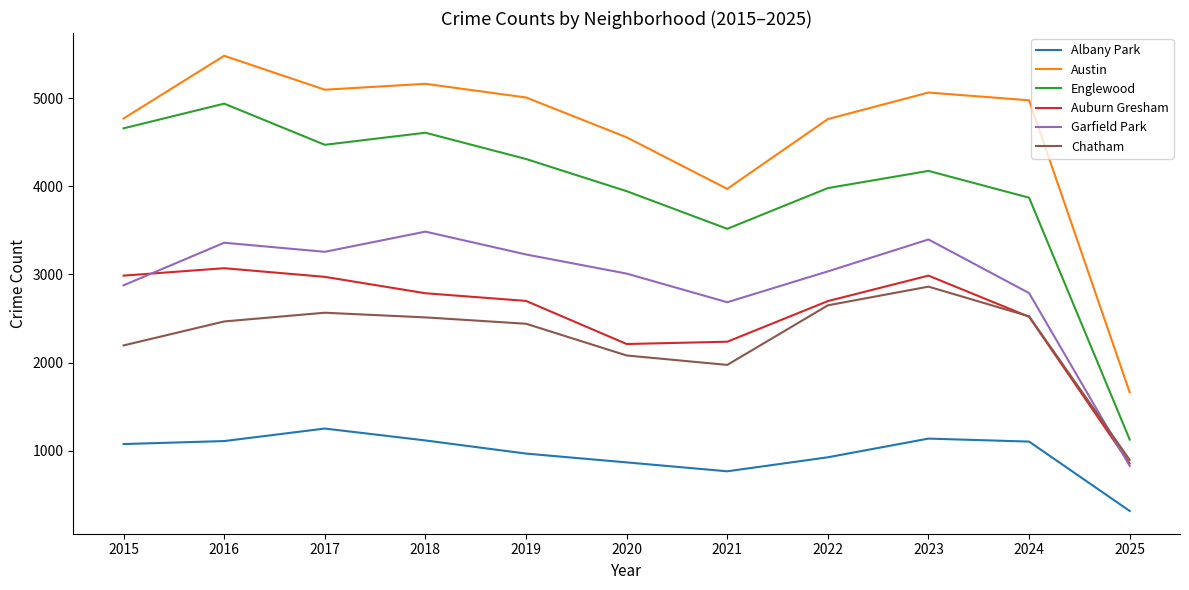

Is the value of Garfield Park at 2023 greater than the value of Auburn Gresham at 2021?

Yes